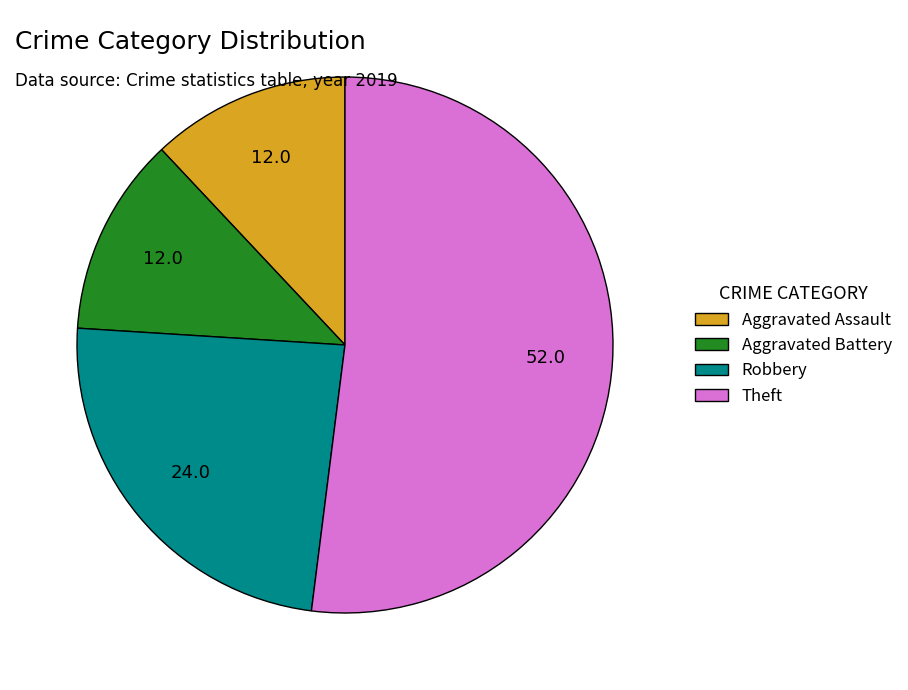

Combined, do Robbery and Theft account for over 50%?

Yes